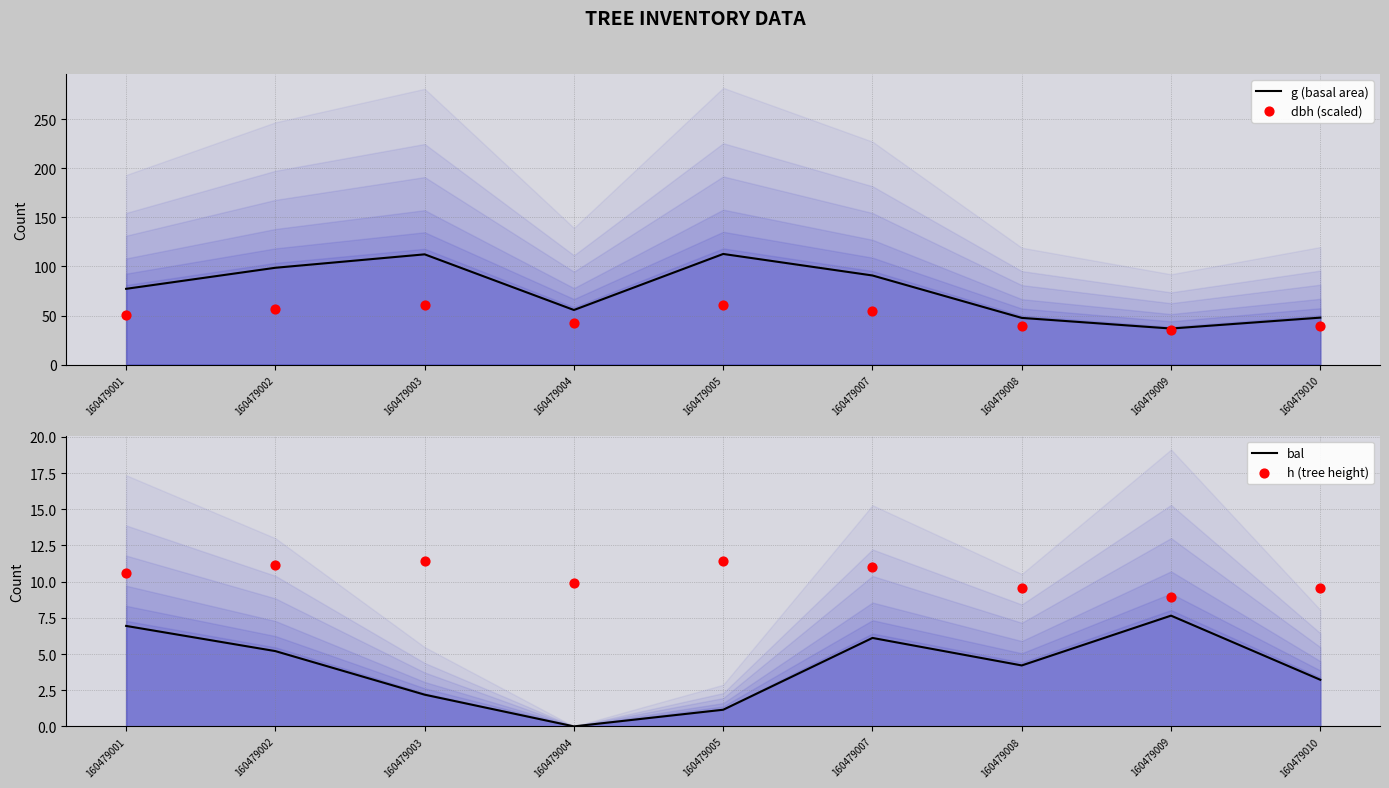

At which category is the sum across all series the highest?

160479003